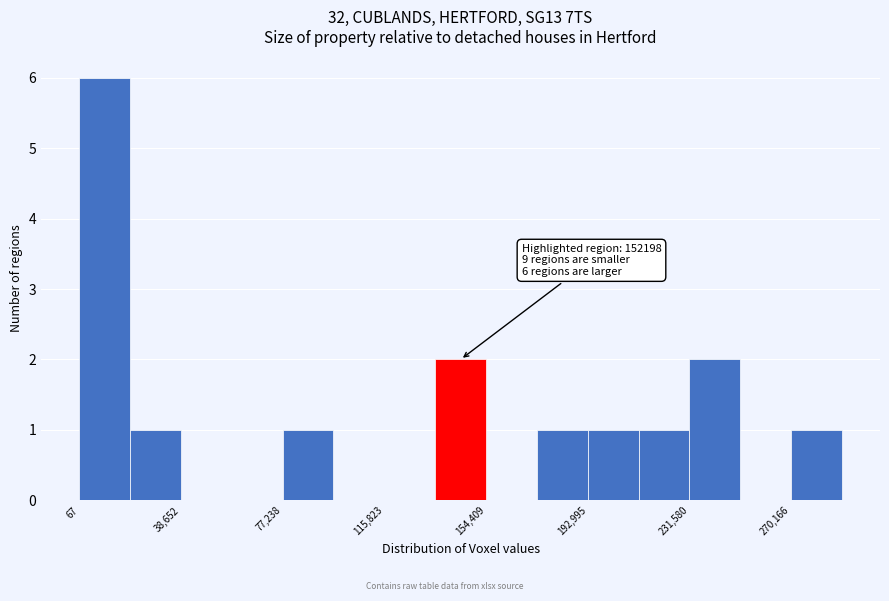

Around what value on the x-axis is the tallest bar? Give the approximate position of its centre, as read against the axis.

10000